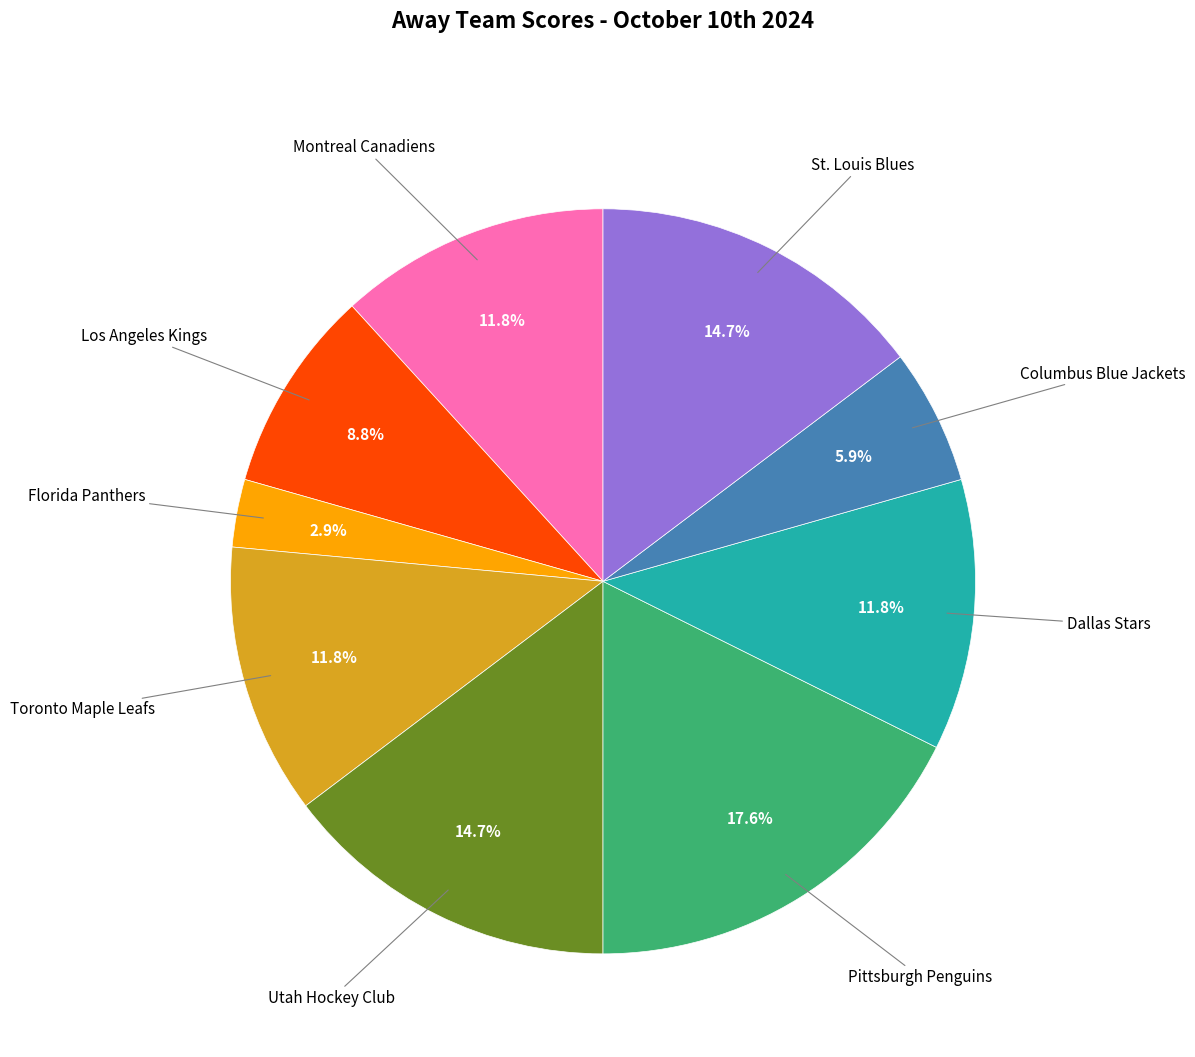

Is there any slice that represents more than half of the pie?

No